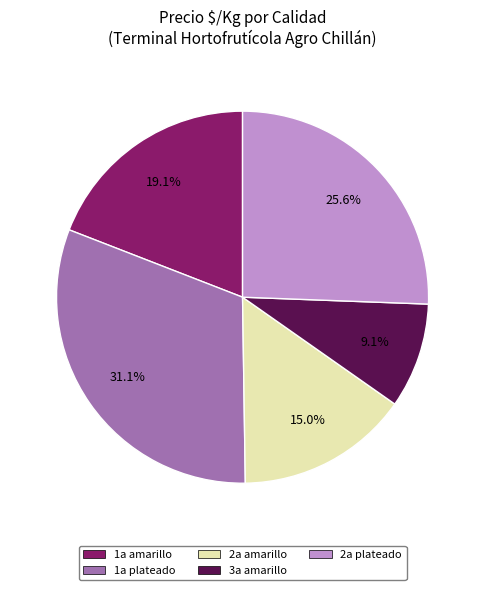

Approximately how many times larger is the value at 2a amarillo compared to 3a amarillo?

1.6